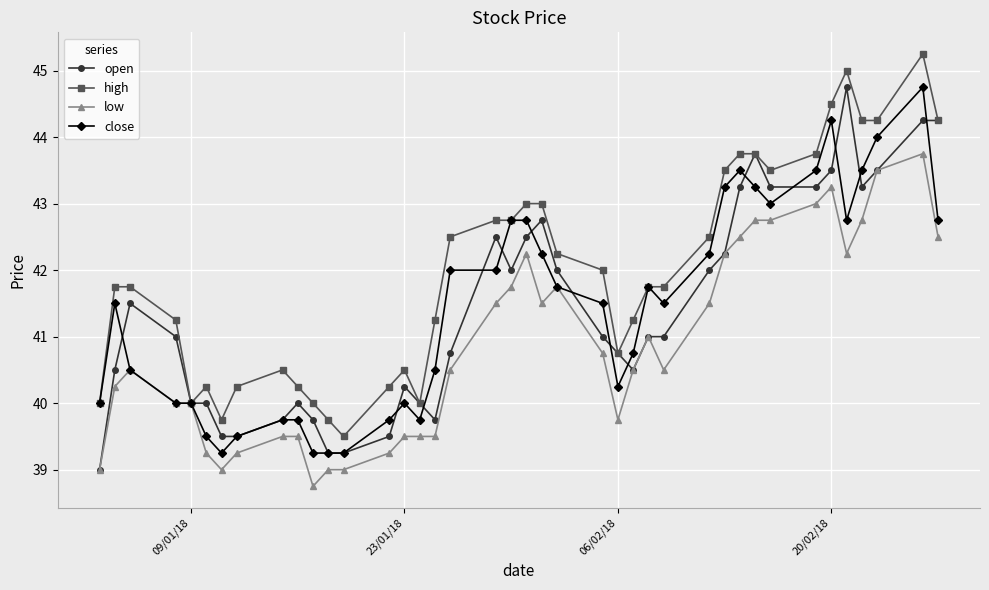

True or false: high has more than 0 points higher than both neighbors.

True